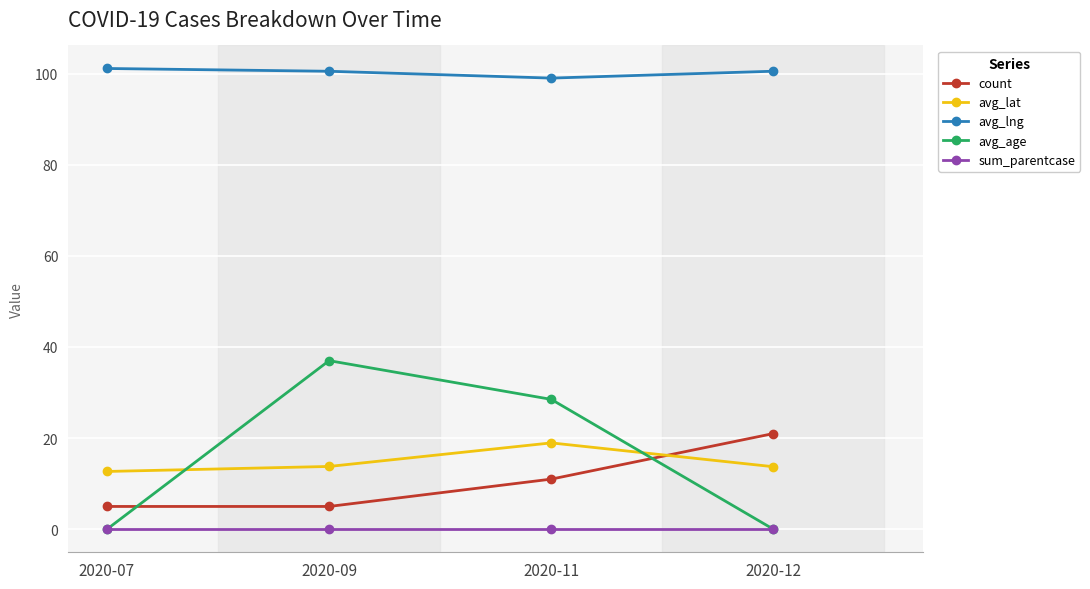

Is this an area chart (filled region under the line)?

No